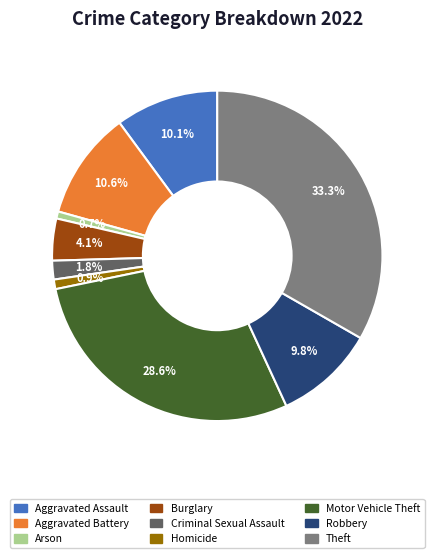

What is the largest slice in the pie chart?

Theft